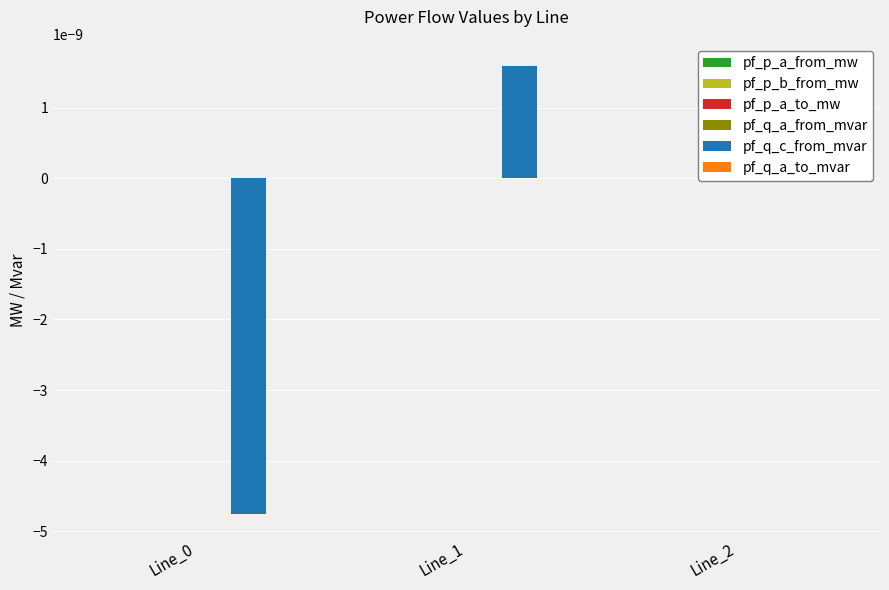

Where does the pf_p_a_to_mw series first go above 0?

Line_1